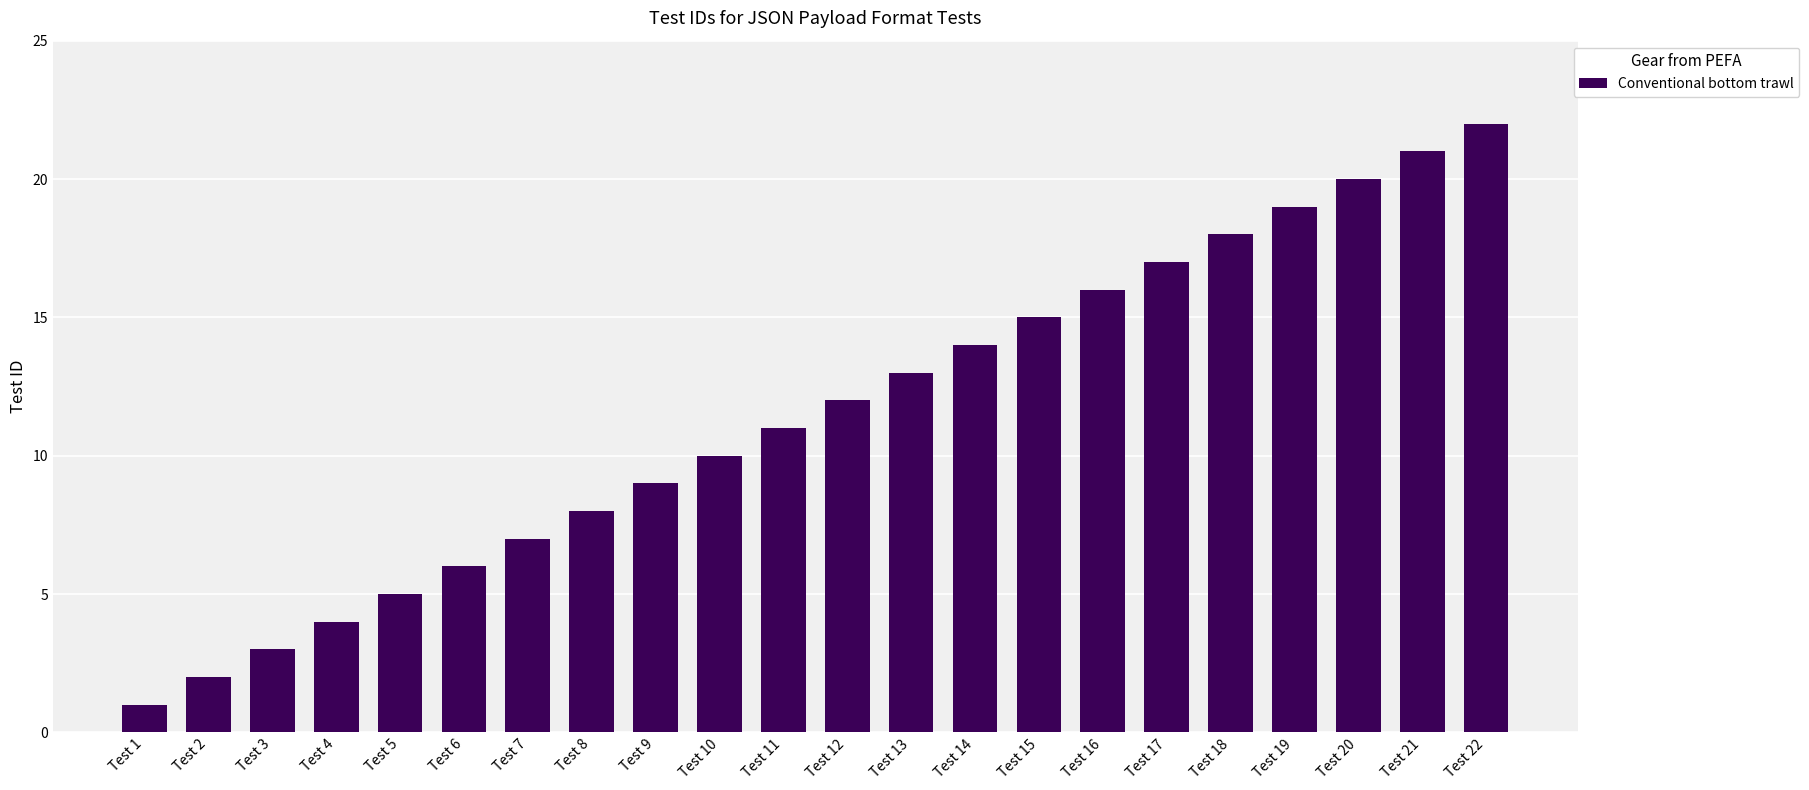

Reading left to right, transcribe all the data shown in this chart.

Test 1=1	Test 2=2	Test 3=3	Test 4=4	Test 5=5	Test 6=6	Test 7=7	Test 8=8	Test 9=9	Test 10=10	Test 11=11	Test 12=12	Test 13=13	Test 14=14	Test 15=15	Test 16=16	Test 17=17	Test 18=18	Test 19=19	Test 20=20	Test 21=21	Test 22=22